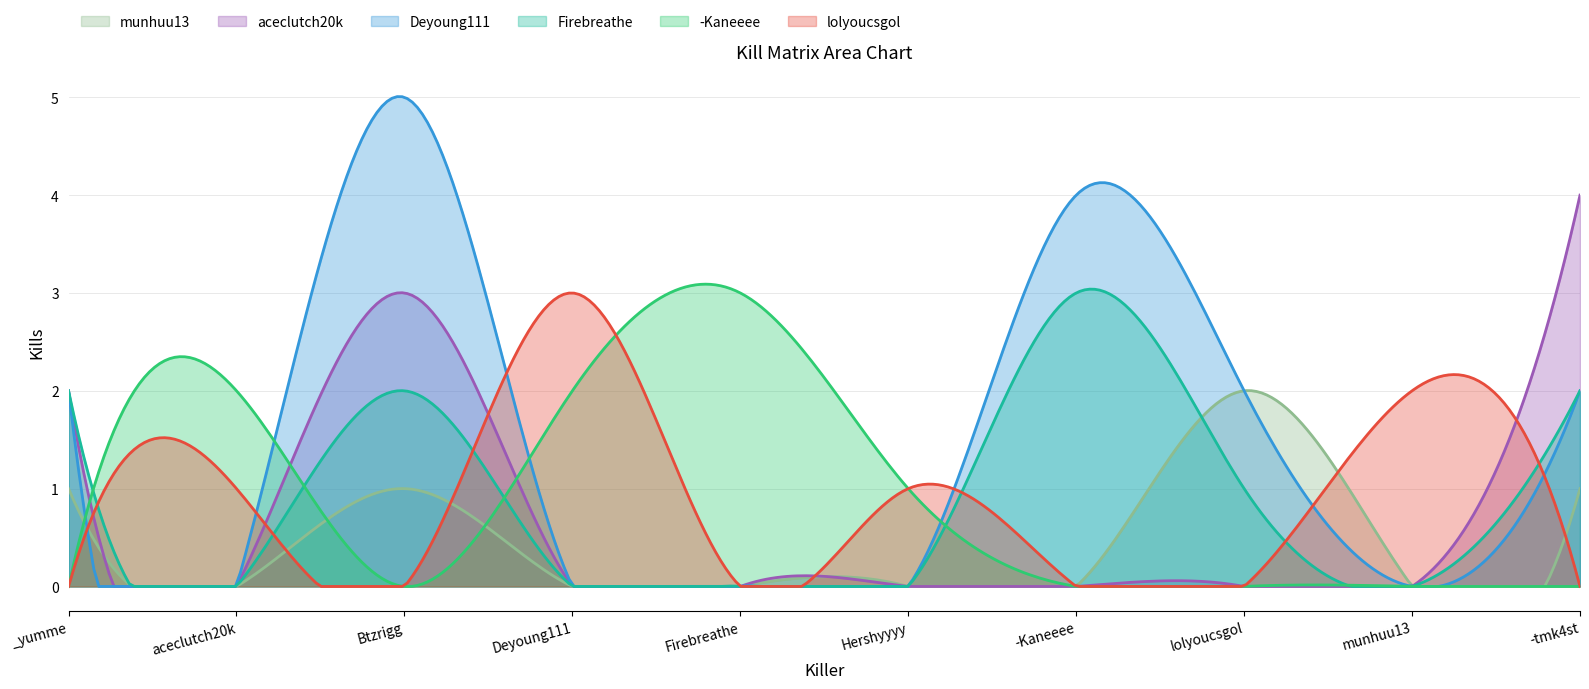

True or false: munhuu13 has a value of 0 at Firebreathe.

True